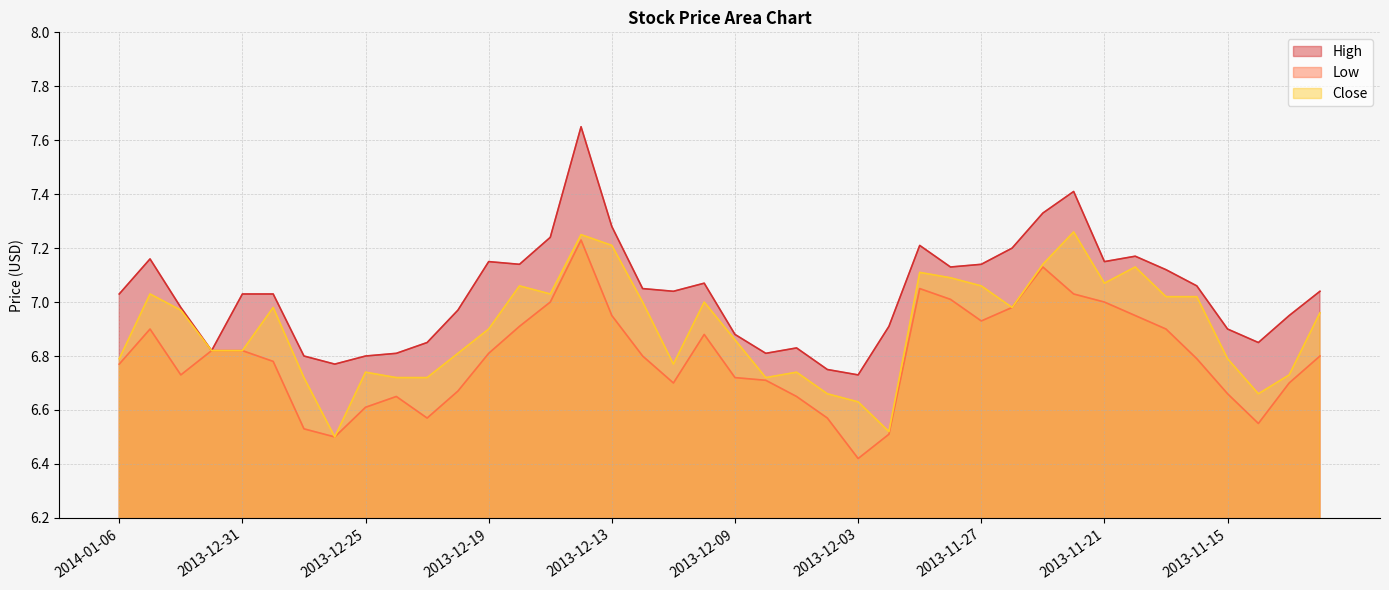

What is the highest value of the Low series?

7.2